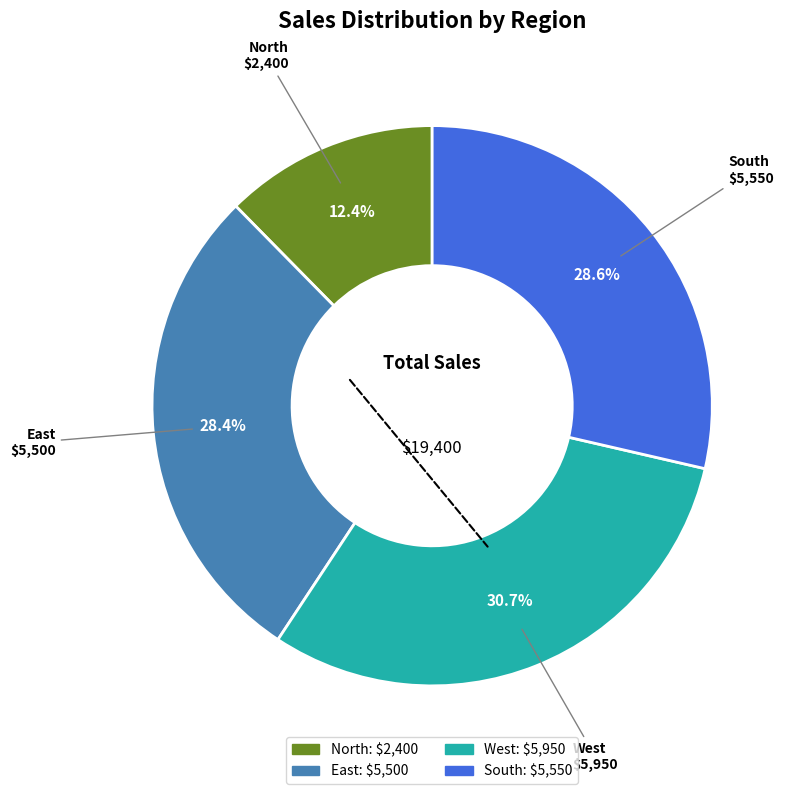

To the nearest percent, what portion does West represent?

31%